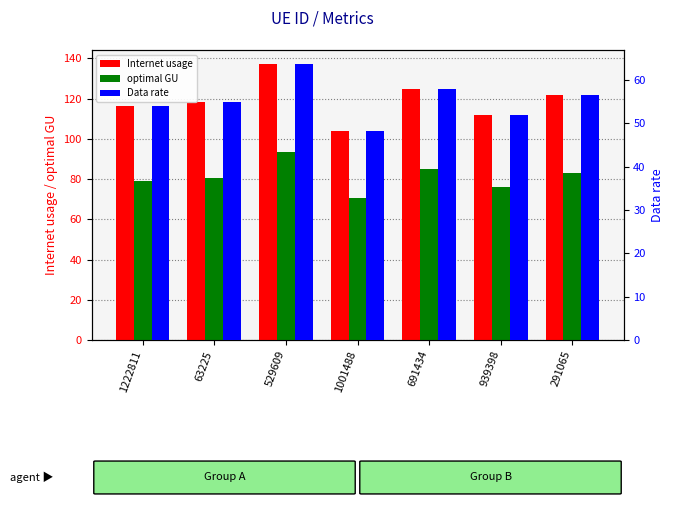

Reading left to right, transcribe all the data shown in this chart.

Internet usage: 1222811=116.2	63225=118.3	529609=137.3	1001488=103.7	691434=125.0	939398=111.7	291065=121.6
optimal GU: 1222811=79.2	63225=80.6	529609=93.6	1001488=70.7	691434=85.1	939398=76.1	291065=82.8
Data rate: 1222811=54.0	63225=54.9	529609=63.7	1001488=48.1	691434=58.0	939398=51.8	291065=56.4